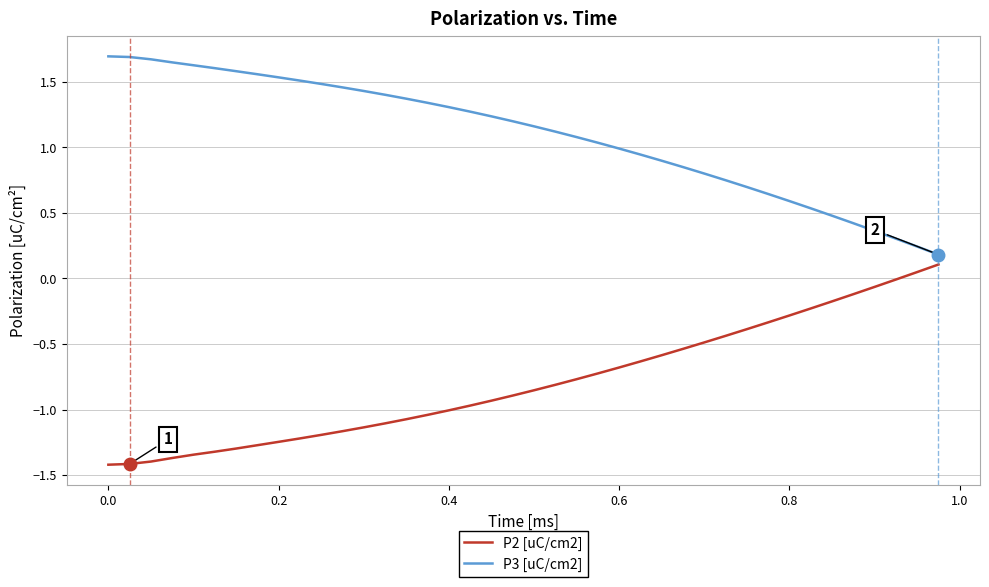

List the series in order of their peak value, lowest first.

P2 [uC/cm2], P3 [uC/cm2]